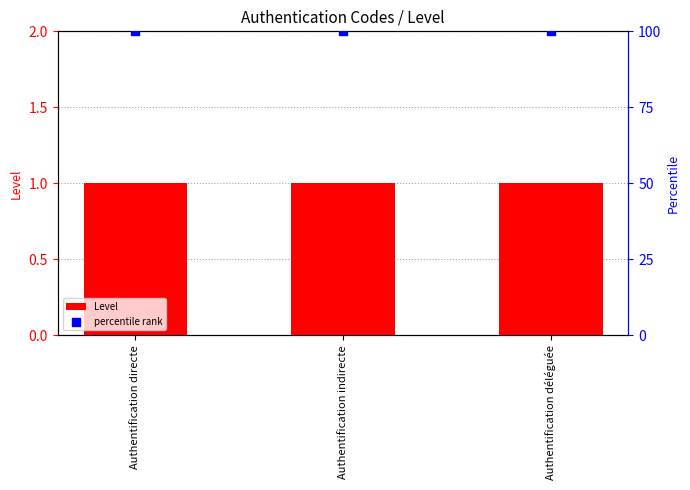

Which series contains the lowest Y value?

Level